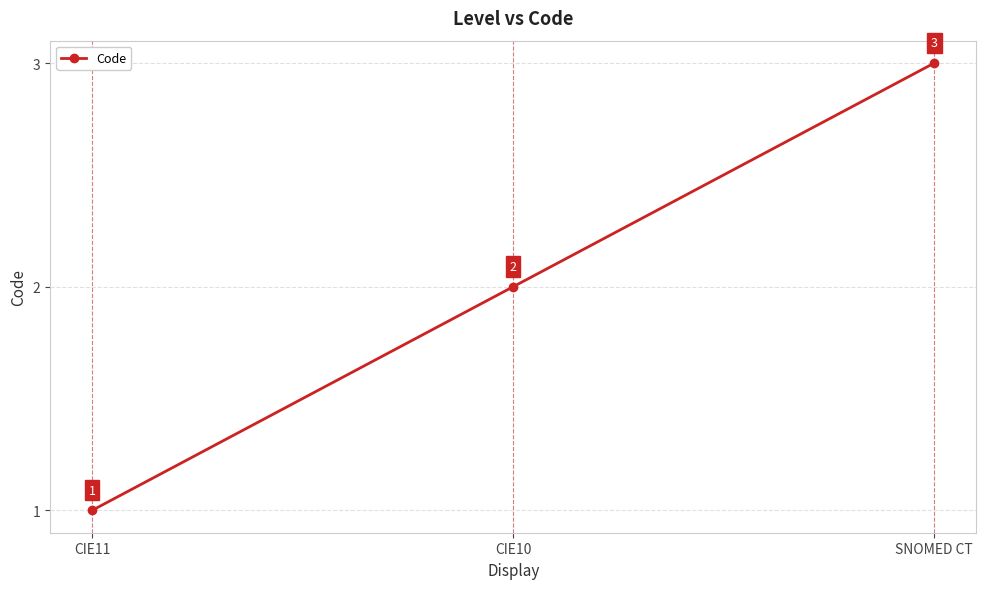

How many lines are shown in the chart?

1